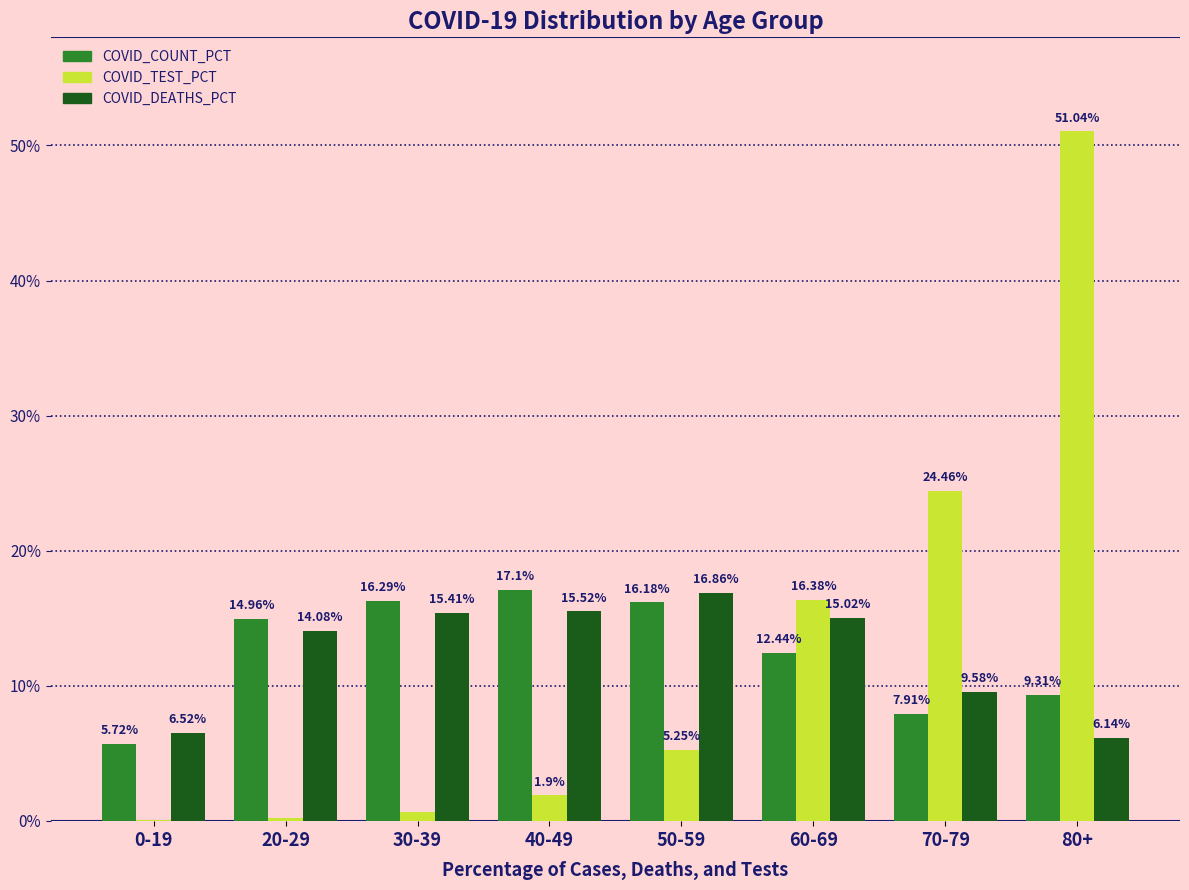

What is the sum of all COVID_DEATHS_PCT values?

100.0